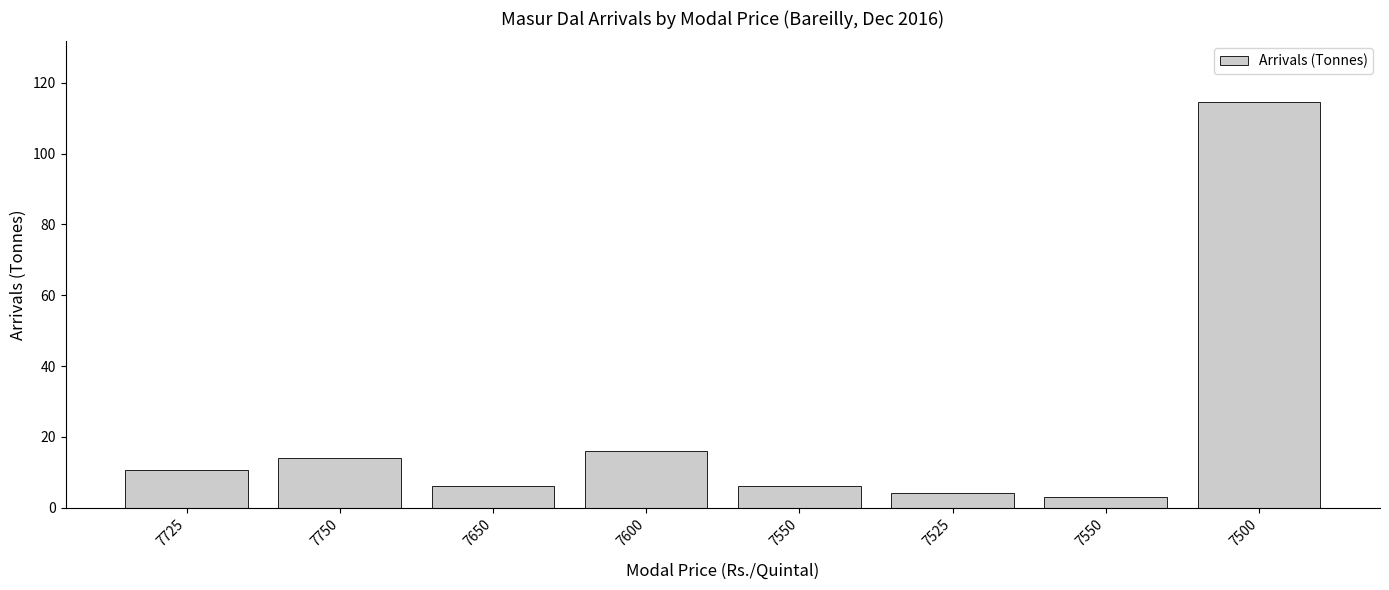

How many bars are there in total?

8